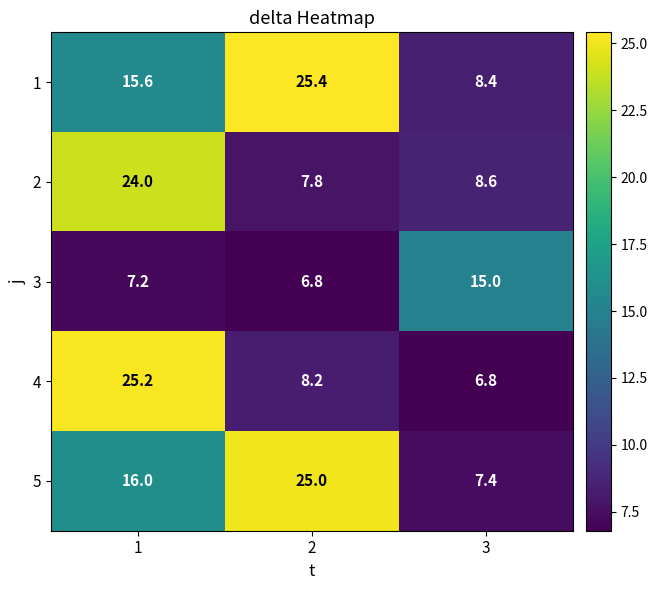

True or false: 2 has a value of 8.0 at 1.

False